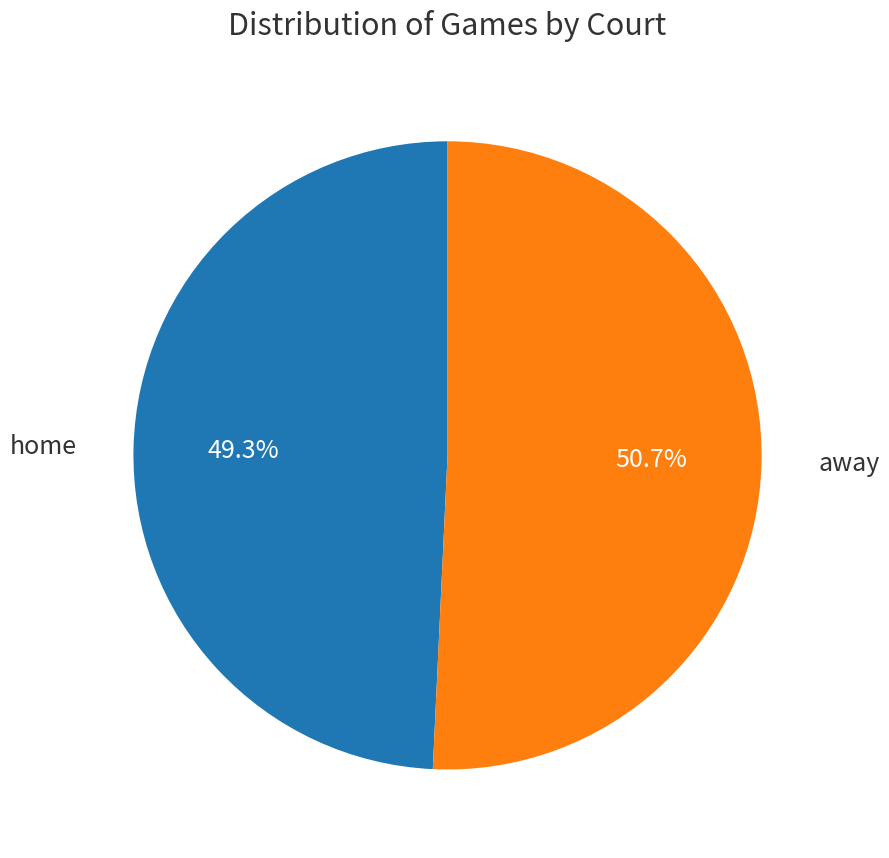

Count the number of slices in the pie.

2